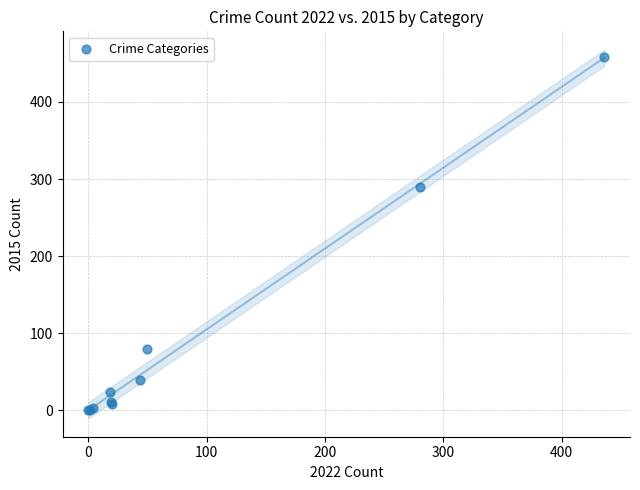

What Y value in the scatter plot is closest to 229?

290